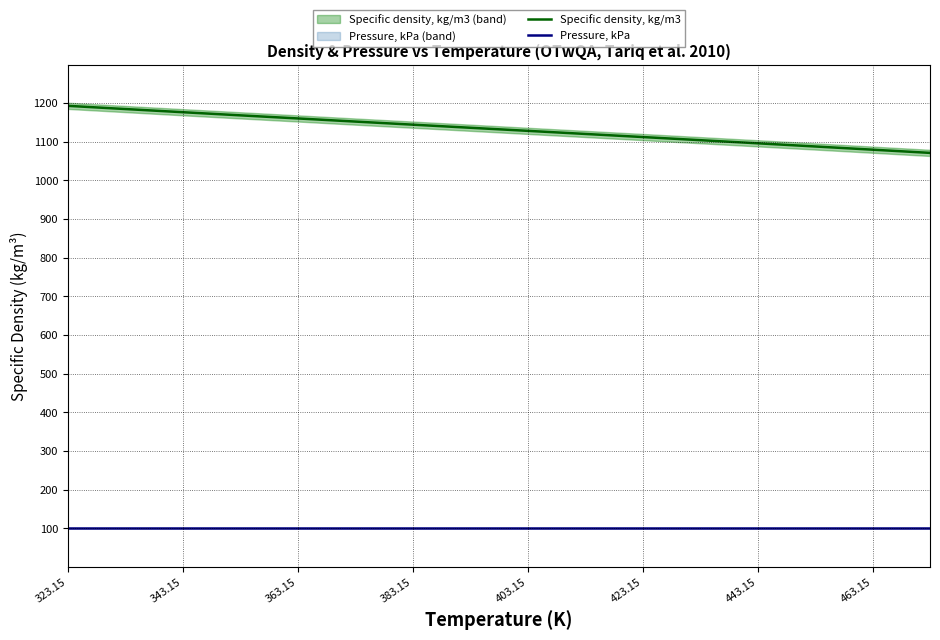

The value of Pressure, kPa at 363.15 is 101.3. True or false?

True